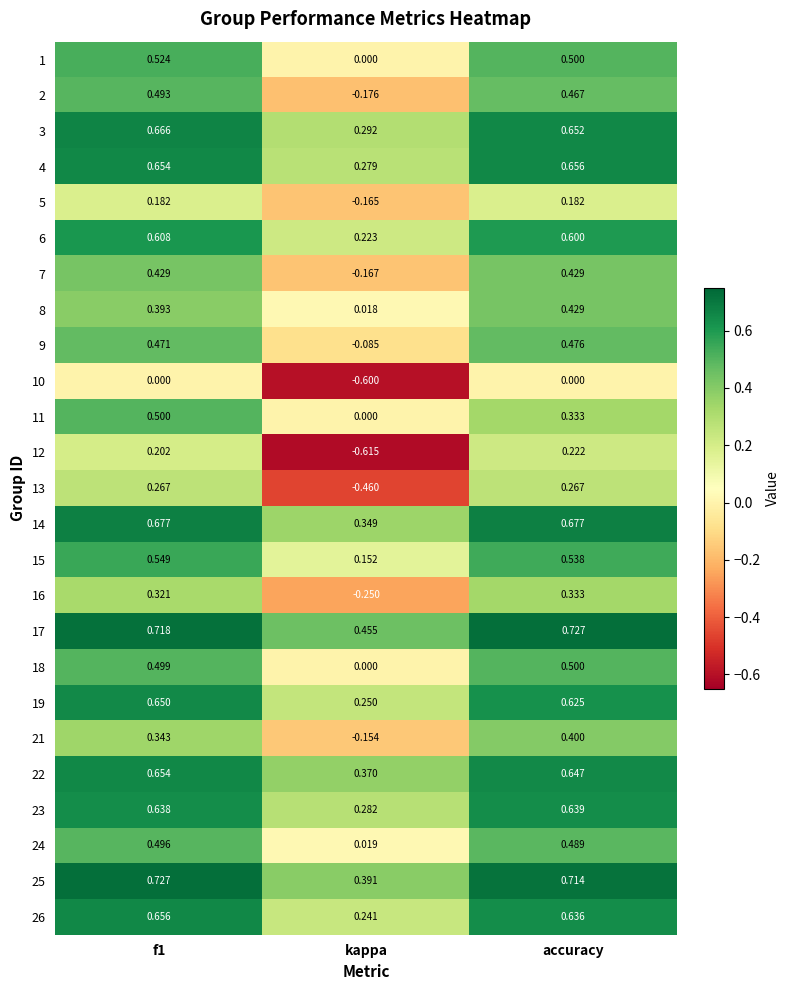

Is the value of 8 at kappa greater than the value of 4 at f1?

No